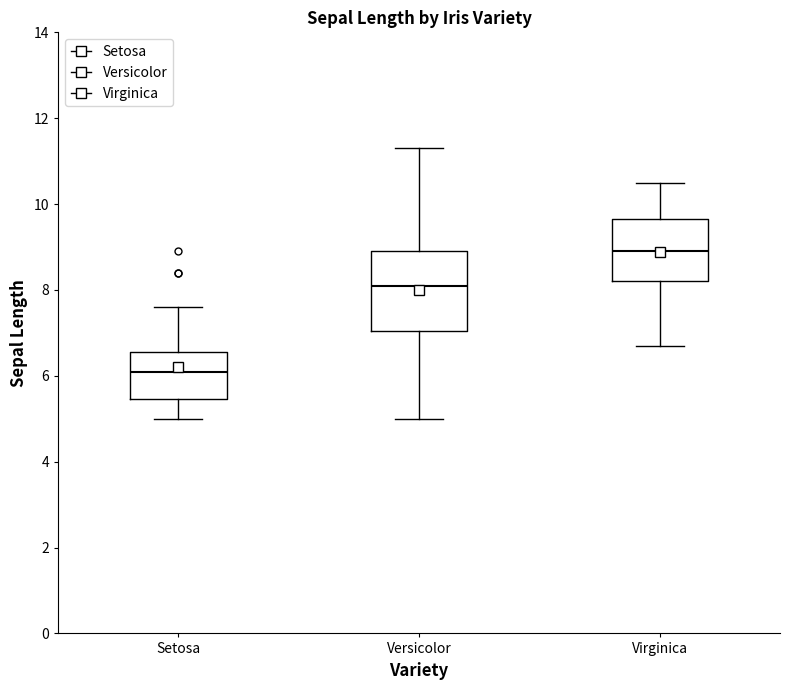

Reading left to right, transcribe this box plot: for each box, give where its median line is, the range the box spans, and where its two whiskers end, as read against the y-axis. The values are not printed on the chart, so give them approximately, as read against the axis.

Setosa: median 6.2, box 5.4 to 6.6, whiskers 5.0 to 7.6
Versicolor: median 8.2, box 7.0 to 9.0, whiskers 5.0 to 11.4
Virginica: median 9.0, box 8.2 to 9.6, whiskers 6.8 to 10.6